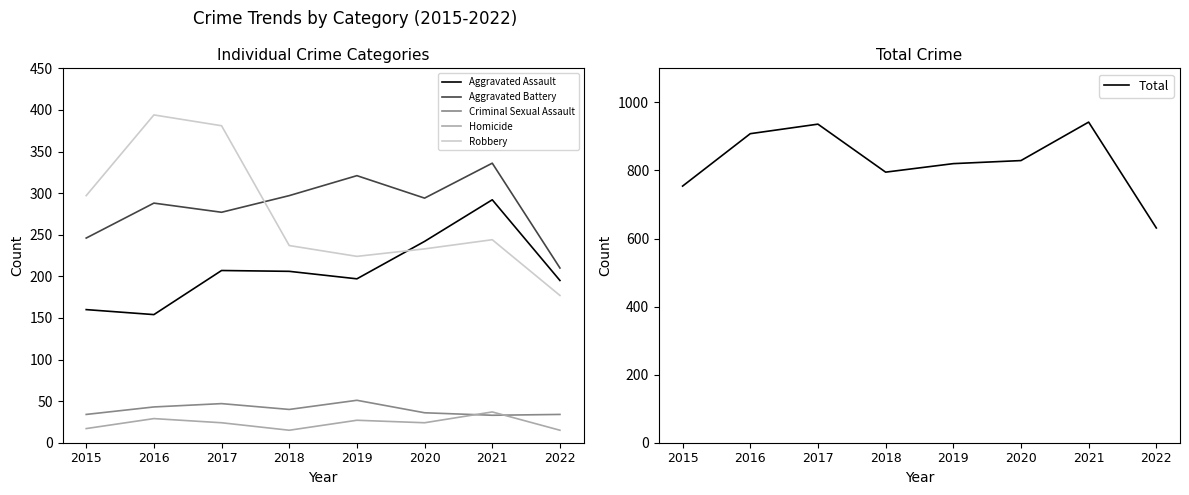

What is the total value across all series at 2016?

1816